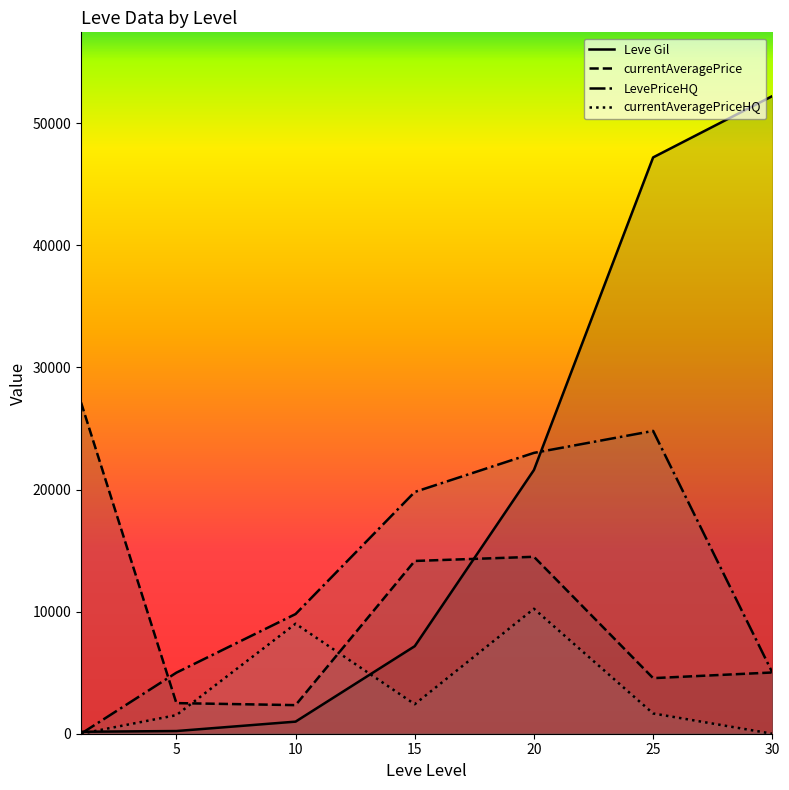

What is the greatest value displayed?

52220